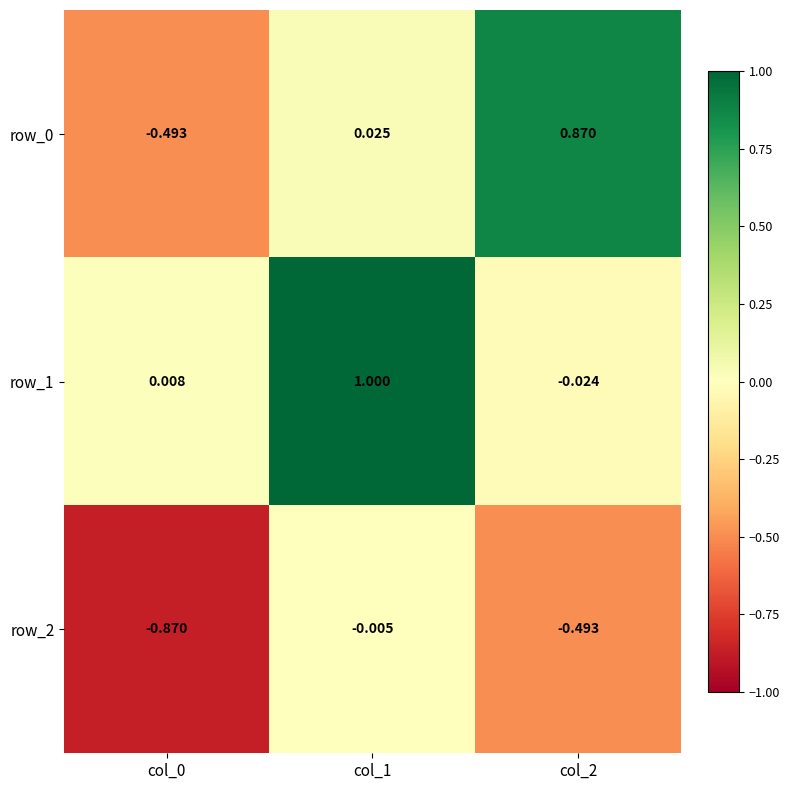

Is the value of row_1 at col_1 greater than the value of row_2 at col_2?

Yes